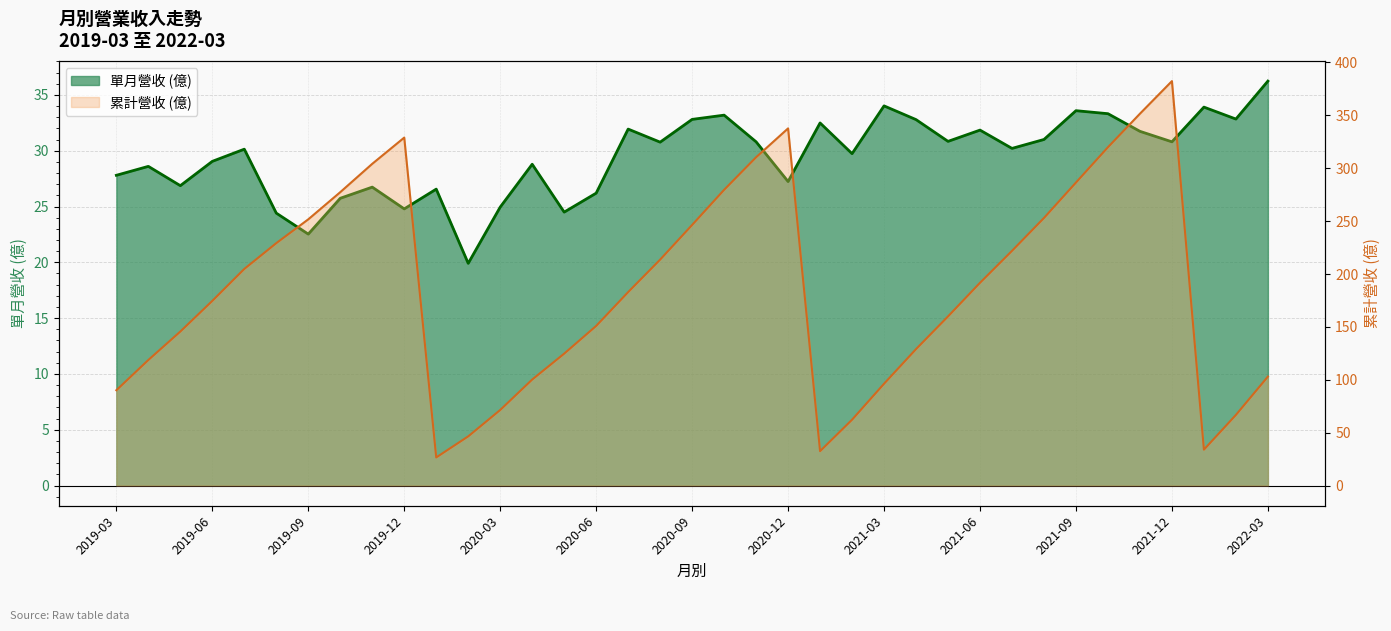

How many interior local valleys does the 單月營收 (億) series have?

12